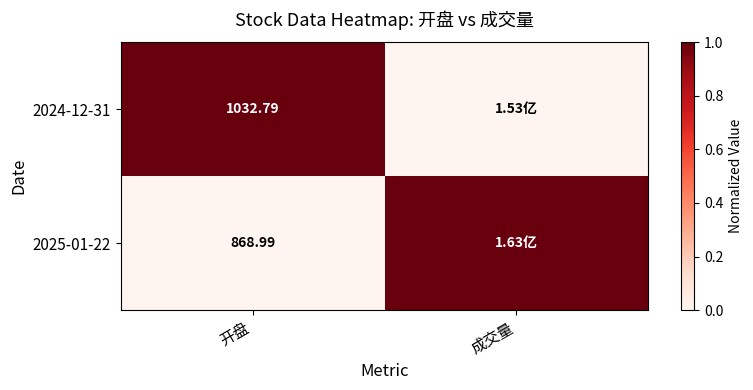

Which series changed the most between 开盘 and 成交量?

2024-12-31